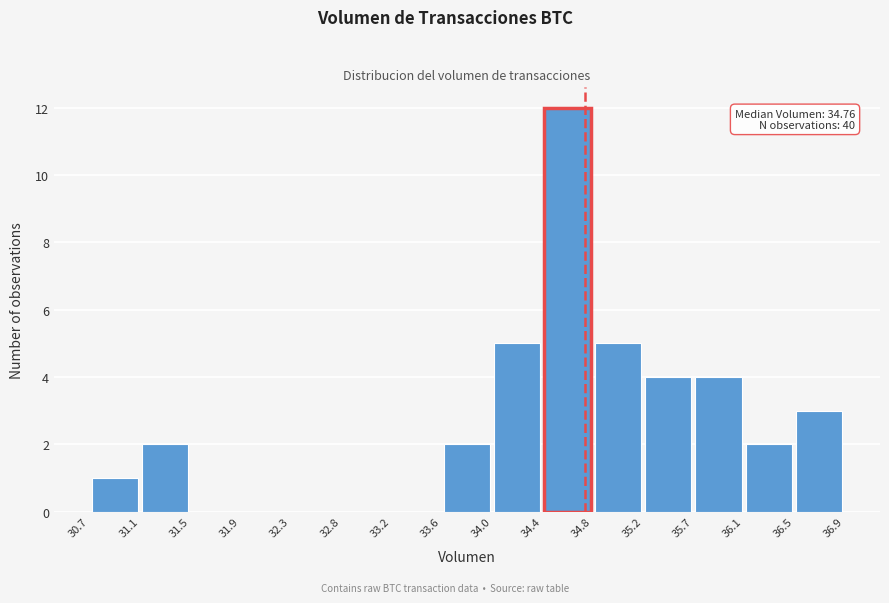

Over which range of the x-axis is the bar tallest?

34.4 to 34.8